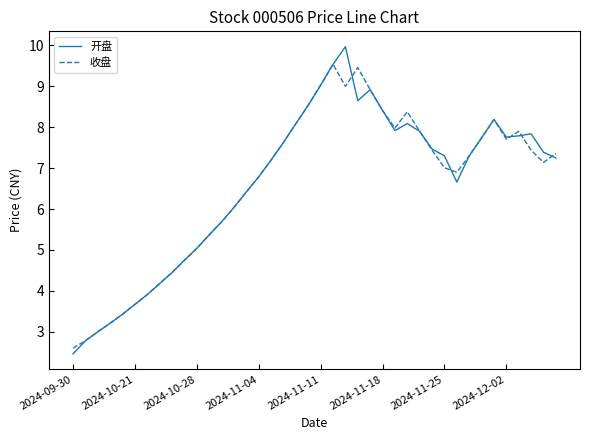

What is the greatest value displayed?

10.0